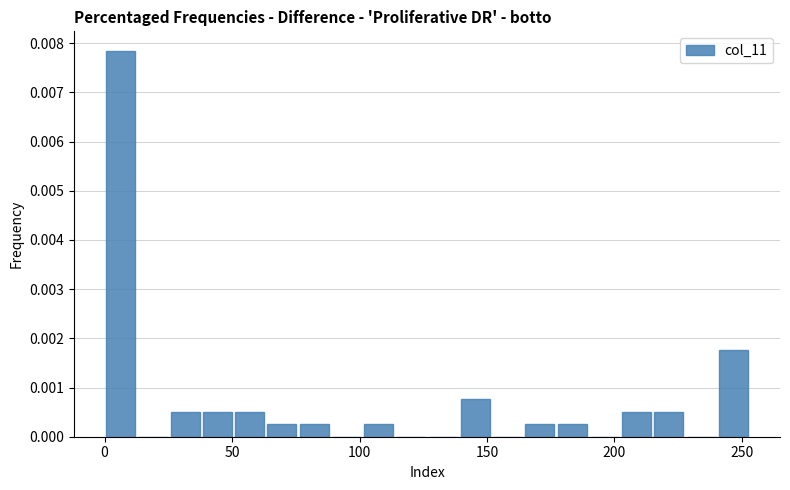

Read against the x-axis, roughly where is the centre of the tallest bar?

5